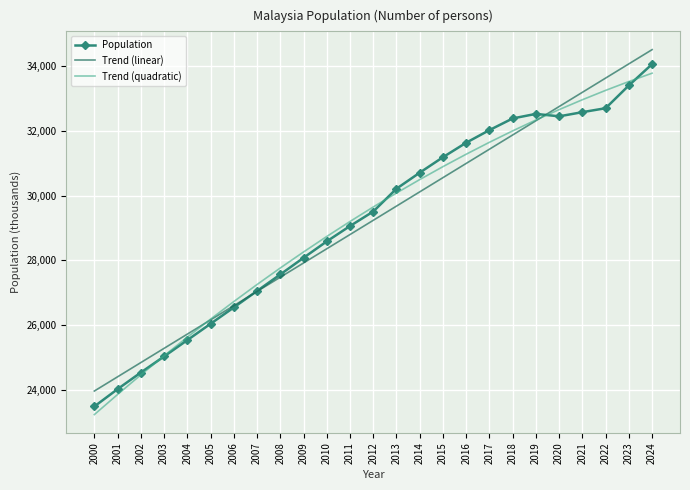

At which category is the sum across all series the highest?

2024